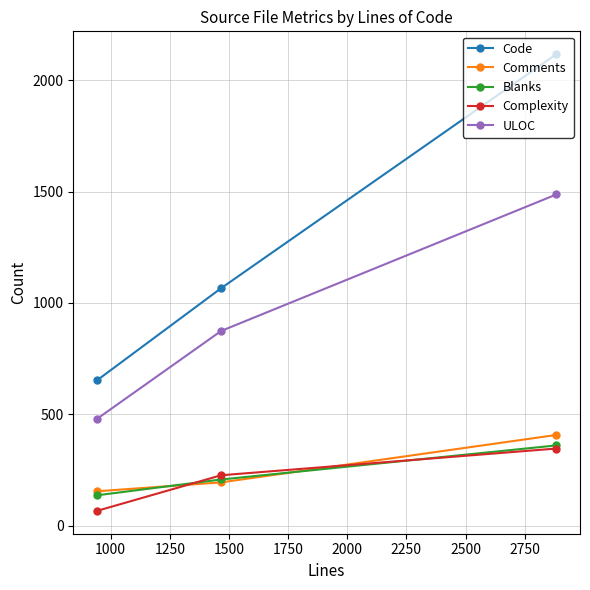

How many lines are shown in the chart?

5